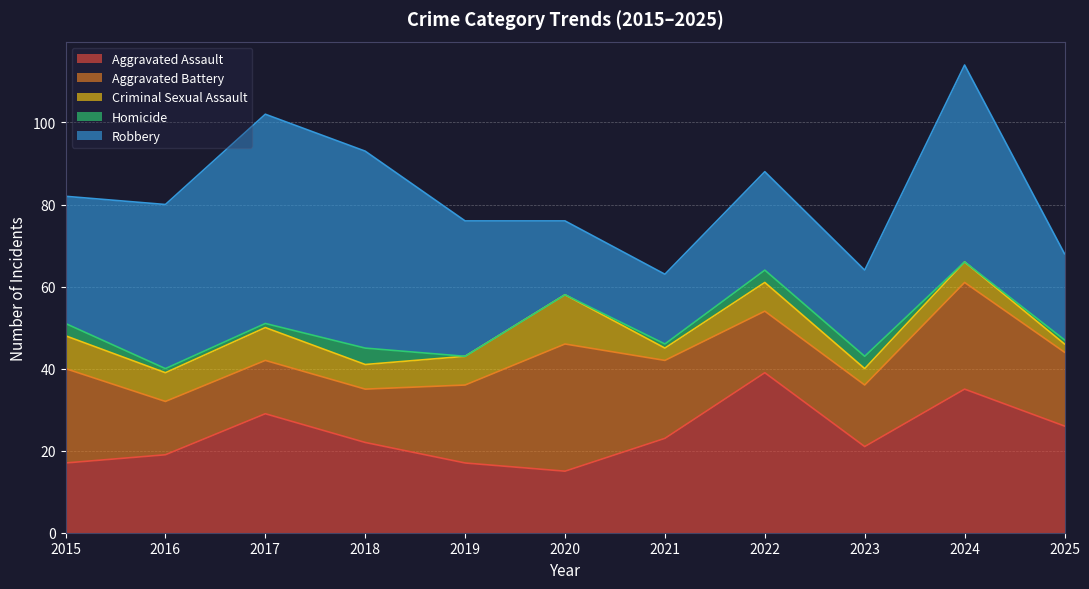

Rank the series by their maximum value, from highest to lowest.

Robbery, Aggravated Assault, Aggravated Battery, Criminal Sexual Assault, Homicide